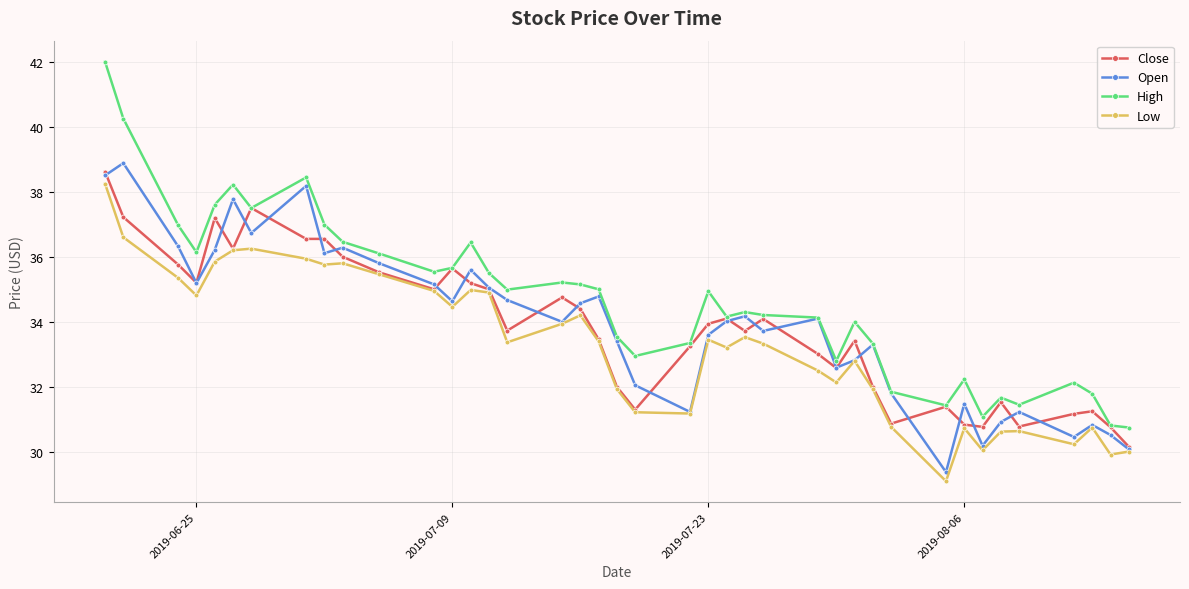

What is the maximum value for High?

42.0